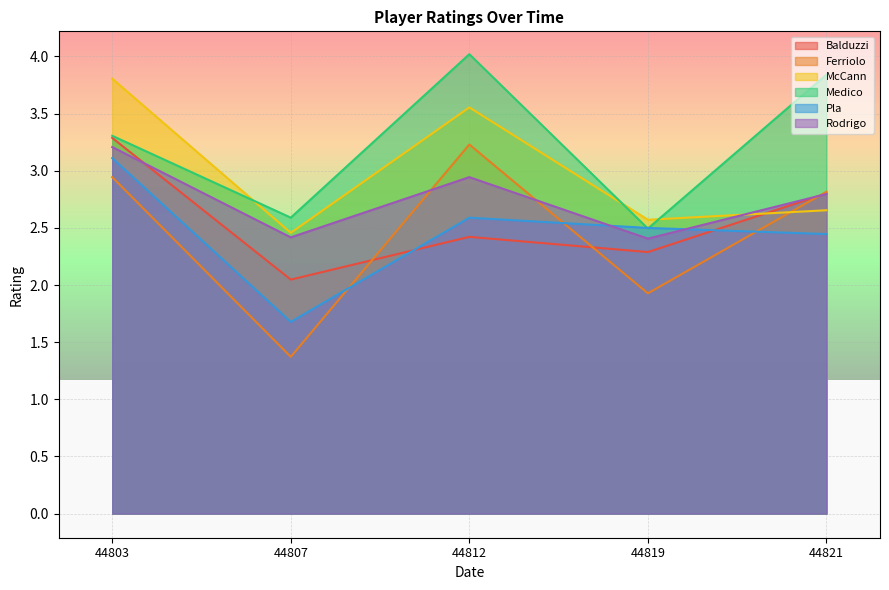

What is the value of the McCann point at the 3rd from the left?

3.6